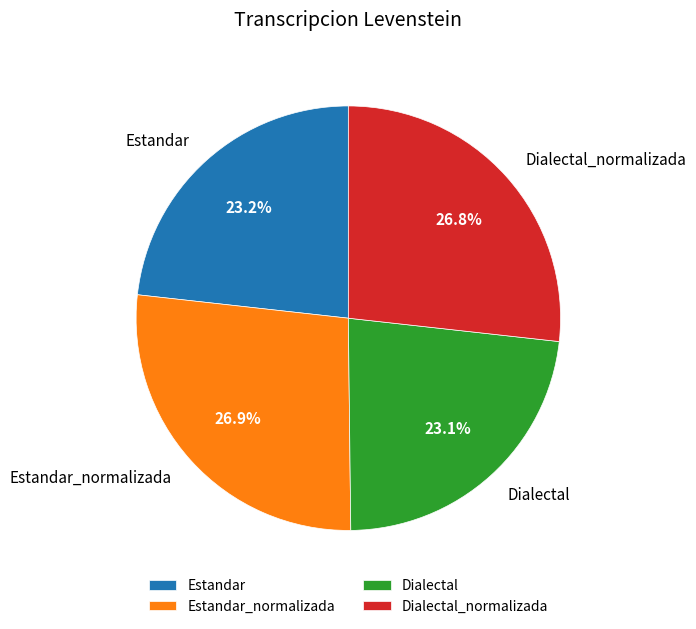

Is Estandar_normalizada the majority of the pie?

No